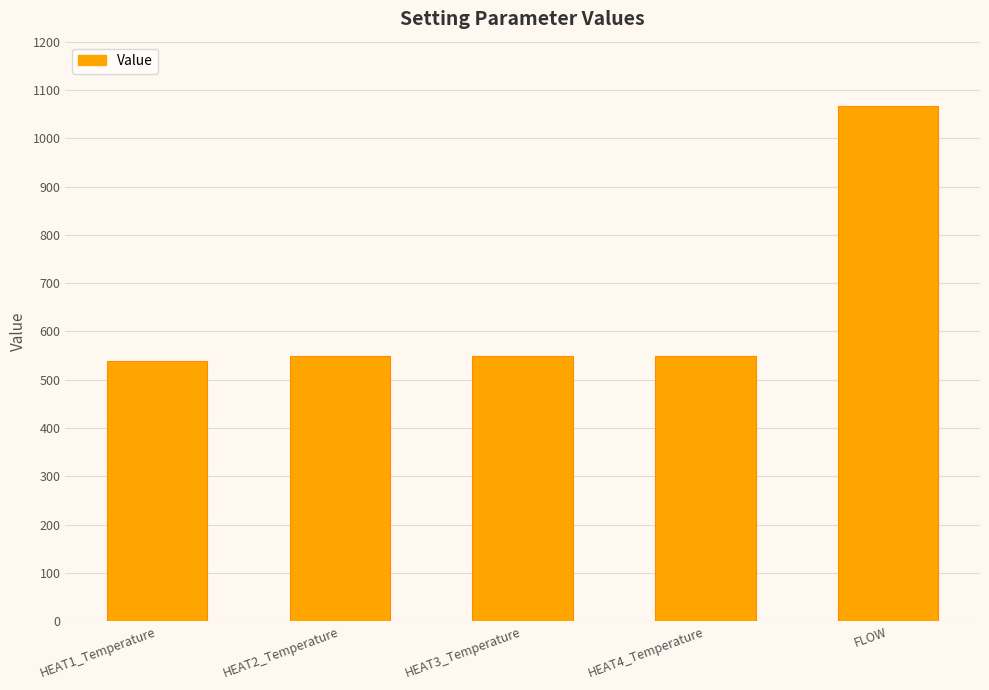

How many values are below 549?

1